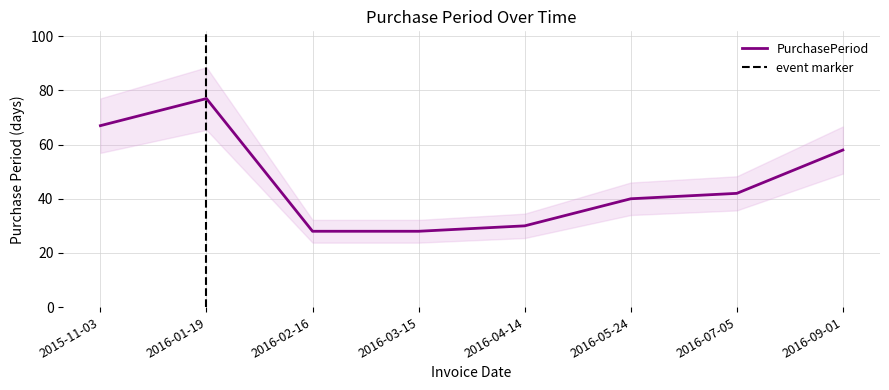

How many lines are shown in the chart?

1